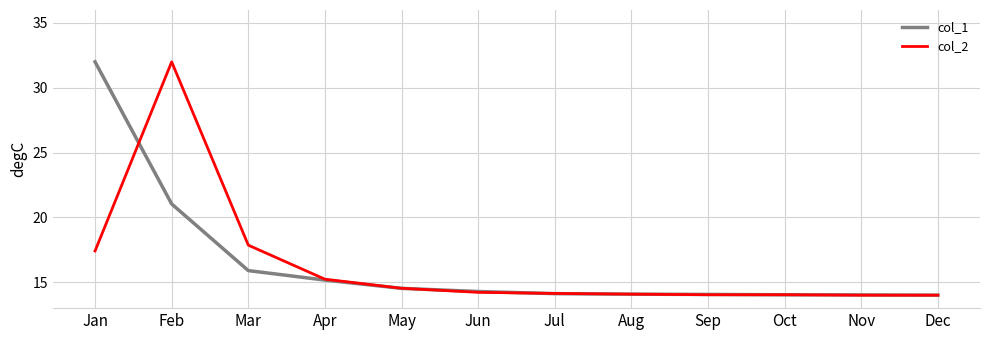

Is it true that col_1 equals 8.7 at Apr?

False